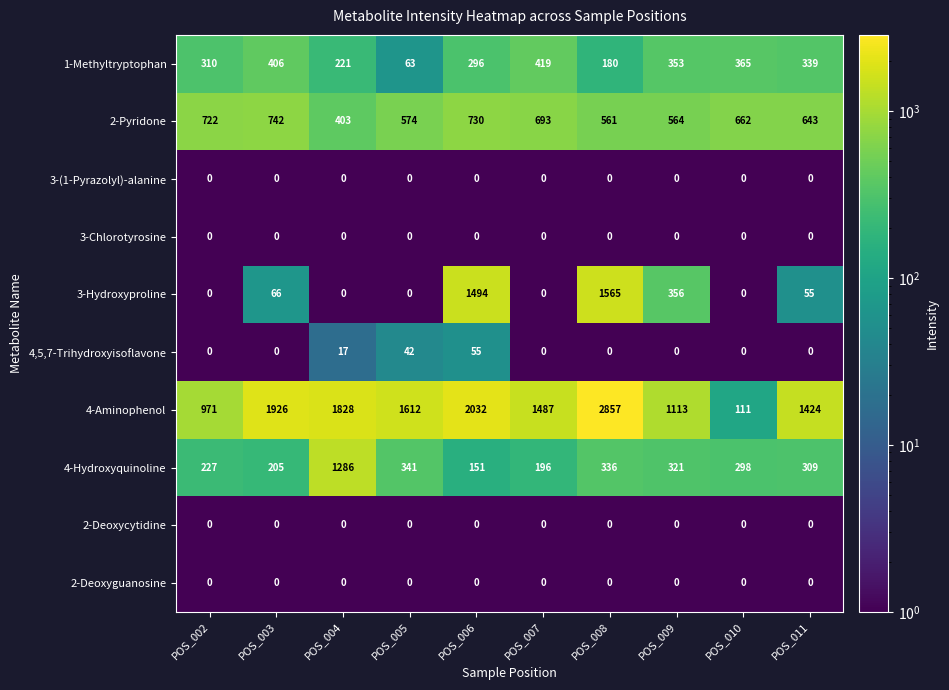

Which series changed the most between POS_005 and POS_008?

3-Hydroxyproline